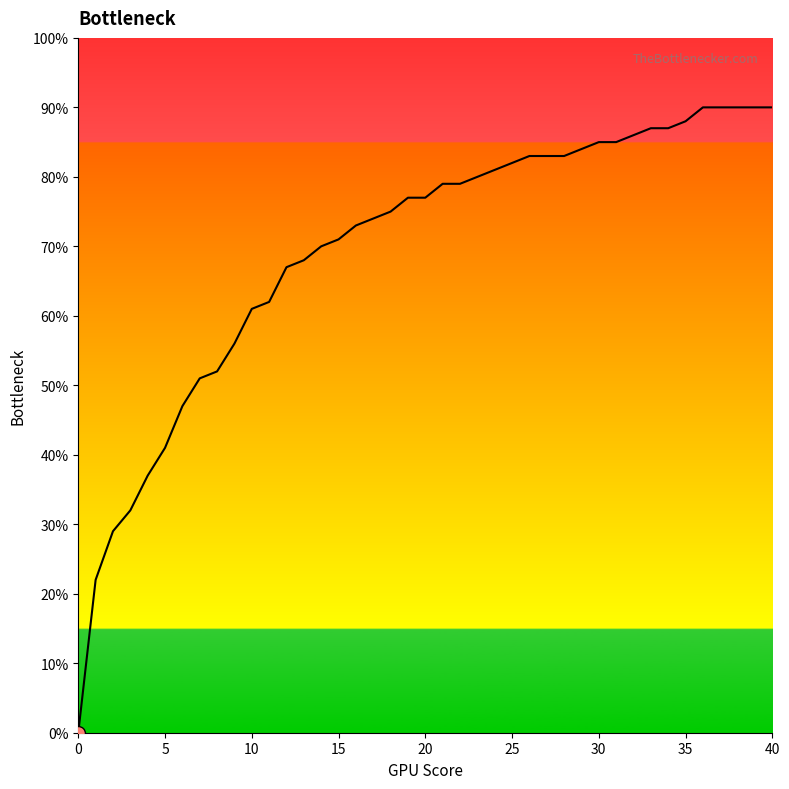

Is this an area chart (filled region under the line)?

Yes